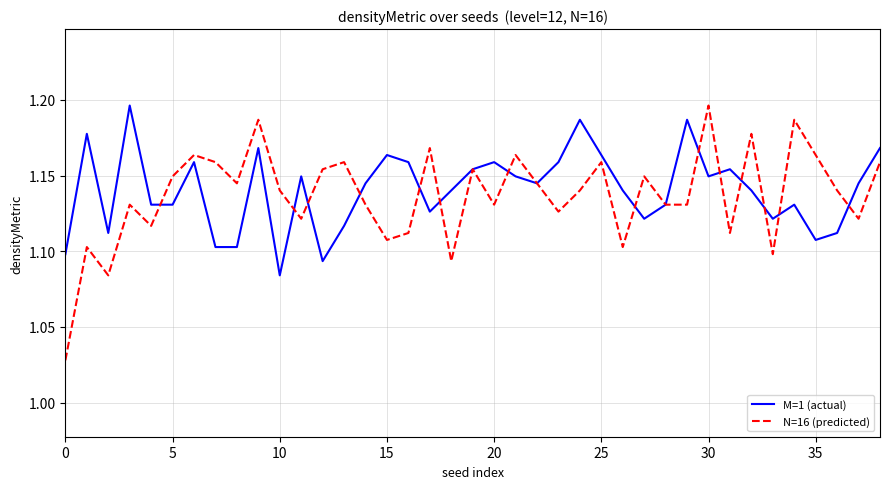

Which series has the widest spread of values?

N=16 (predicted)